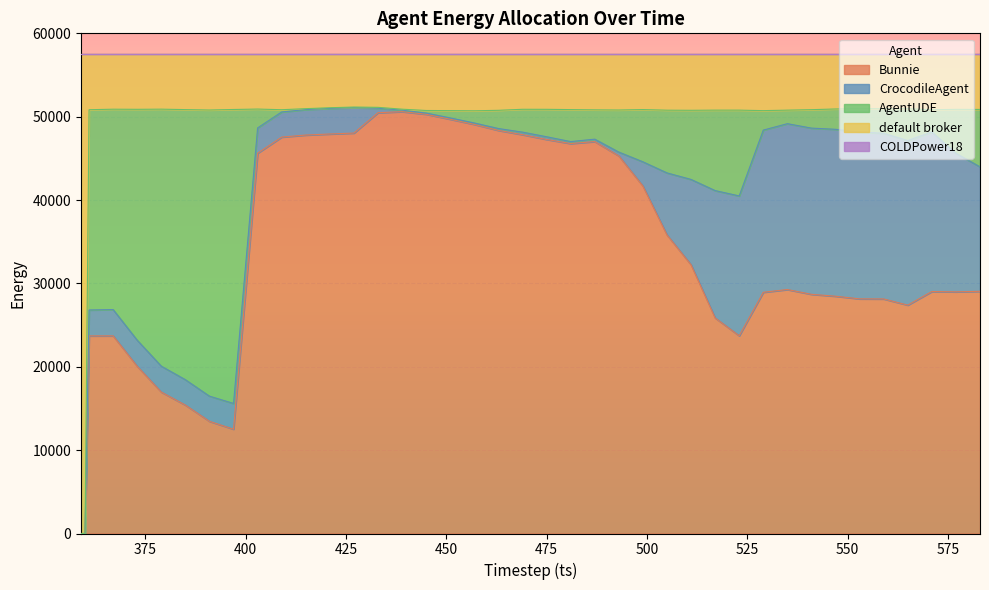

The default broker series shows 6637 at 577. True or false?

True